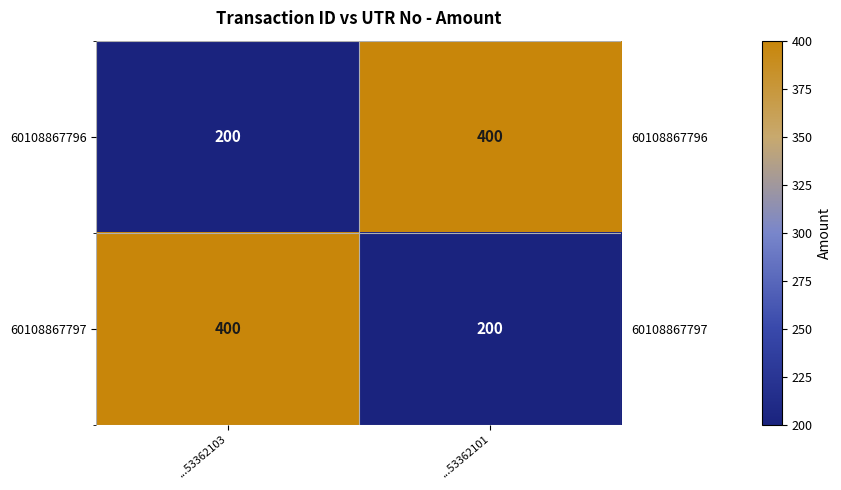

Between ...53362101 and ...53362103, which is larger?

...53362101